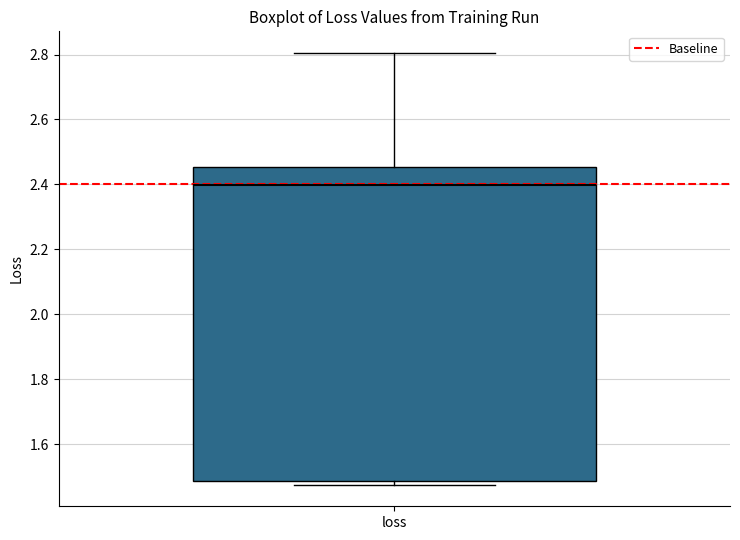

Transcribe this box plot: give where the median line is, the range the box spans, and where the two whiskers end, as read against the y-axis. The values are not printed on the chart, so give them approximately, as read against the axis.

median 2.40, box 1.48 to 2.46, whiskers 1.48 (just below the box's lower edge) to 2.80